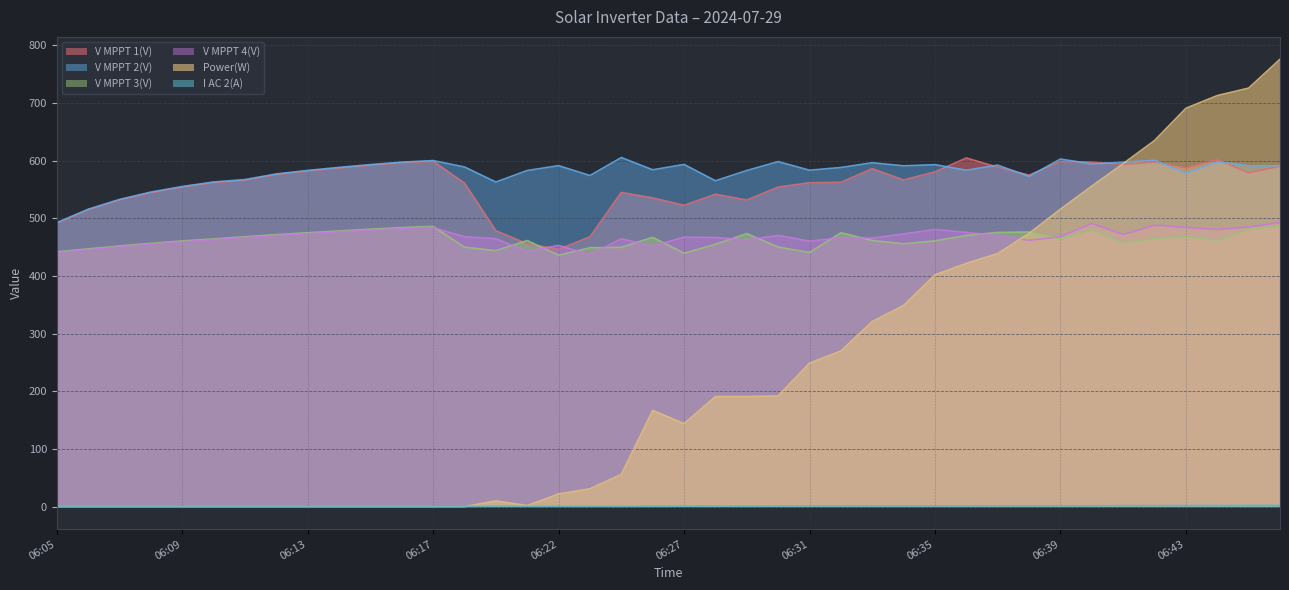

Where is the first local maximum for Power(W)?

06:19